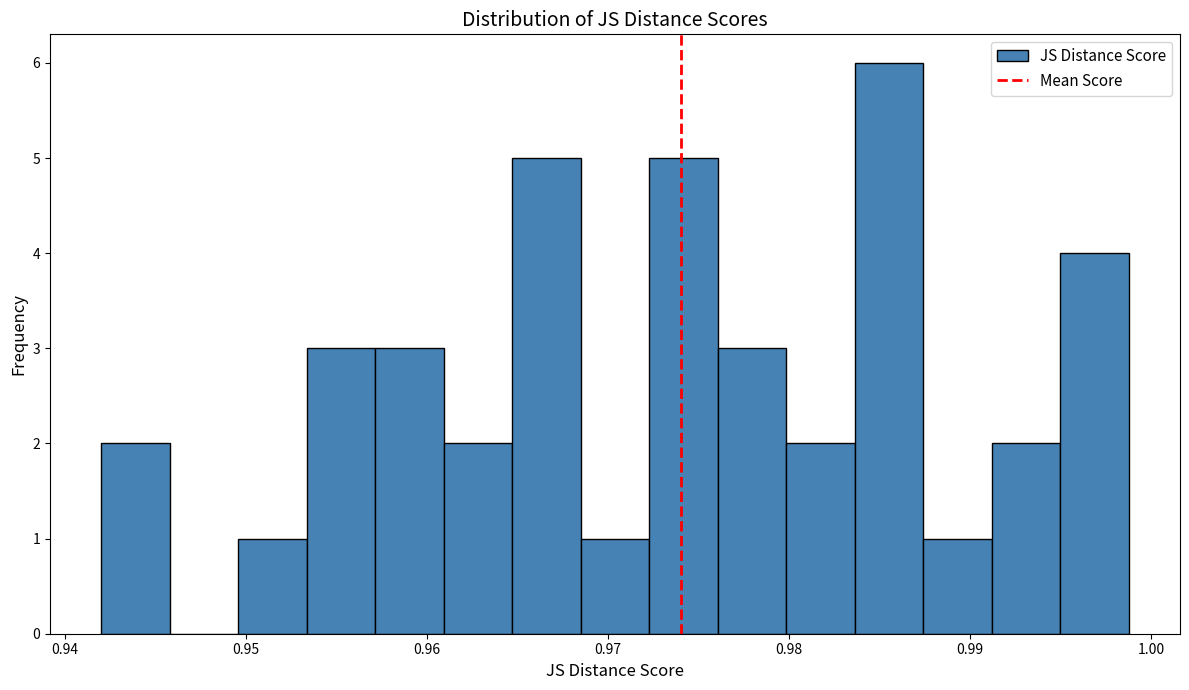

Around what value on the x-axis is the tallest bar? Give the approximate position of its centre, as read against the axis.

0.986